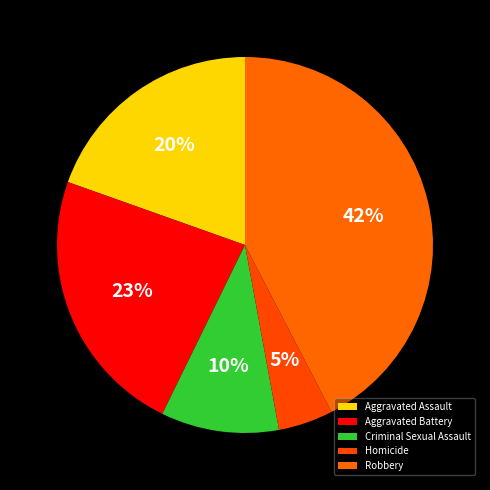

How many slices are in this pie chart?

5